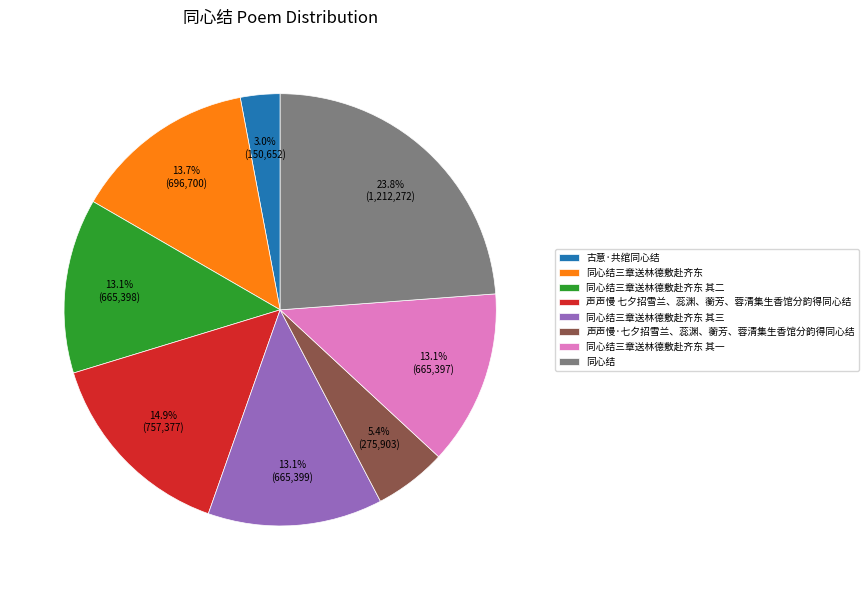

What is the largest slice in the pie chart?

同心结